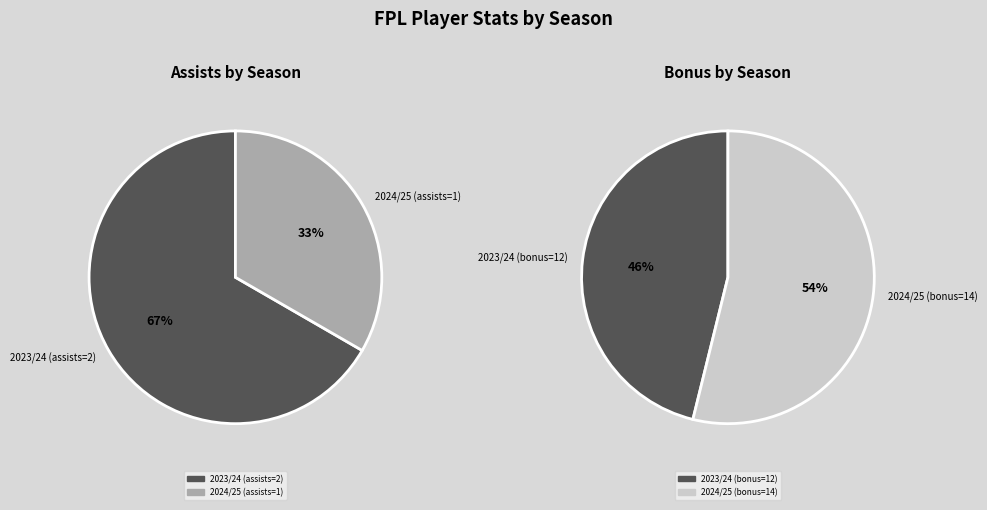

Does 2 account for over 50% of the chart?

No